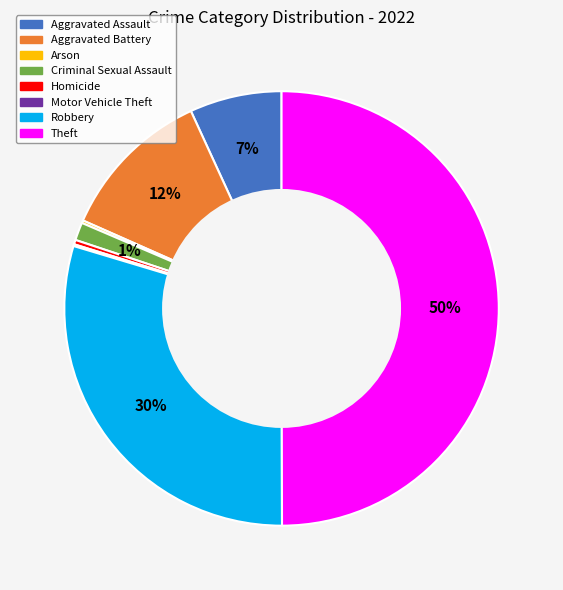

Which slice is the largest?

Theft